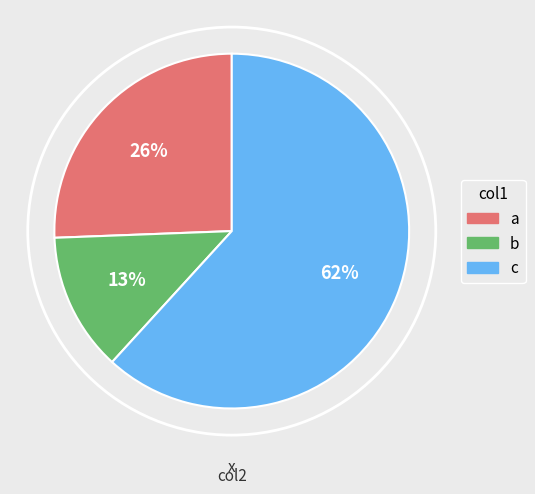

To the nearest percent, what is the average slice percentage?

33%